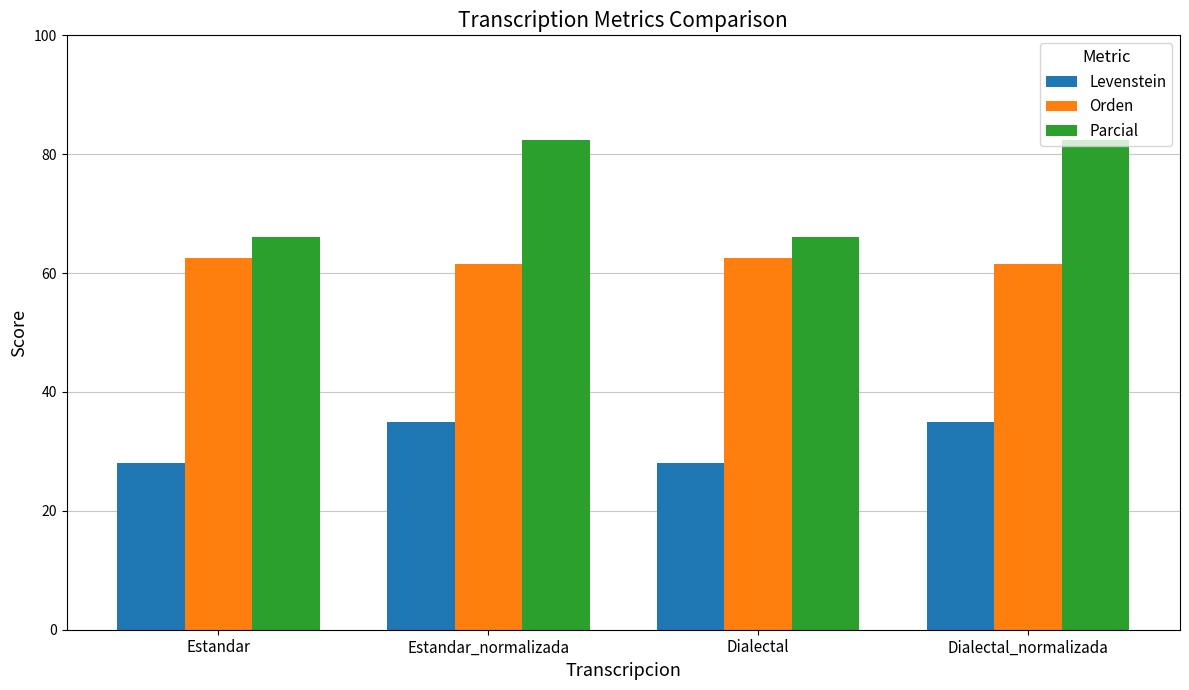

The value of Orden at Estandar is 26.7. True or false?

False